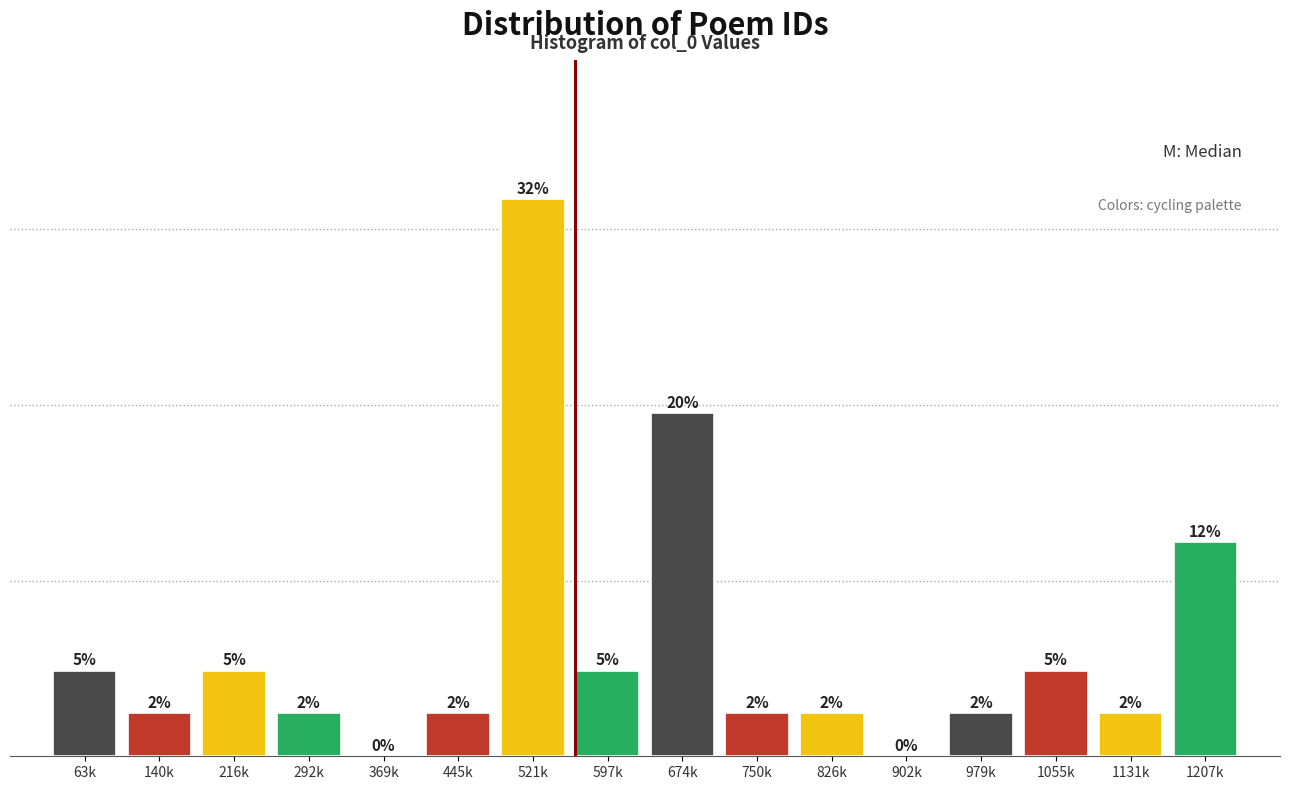

Which has a higher value, 292k or 674k?

674k